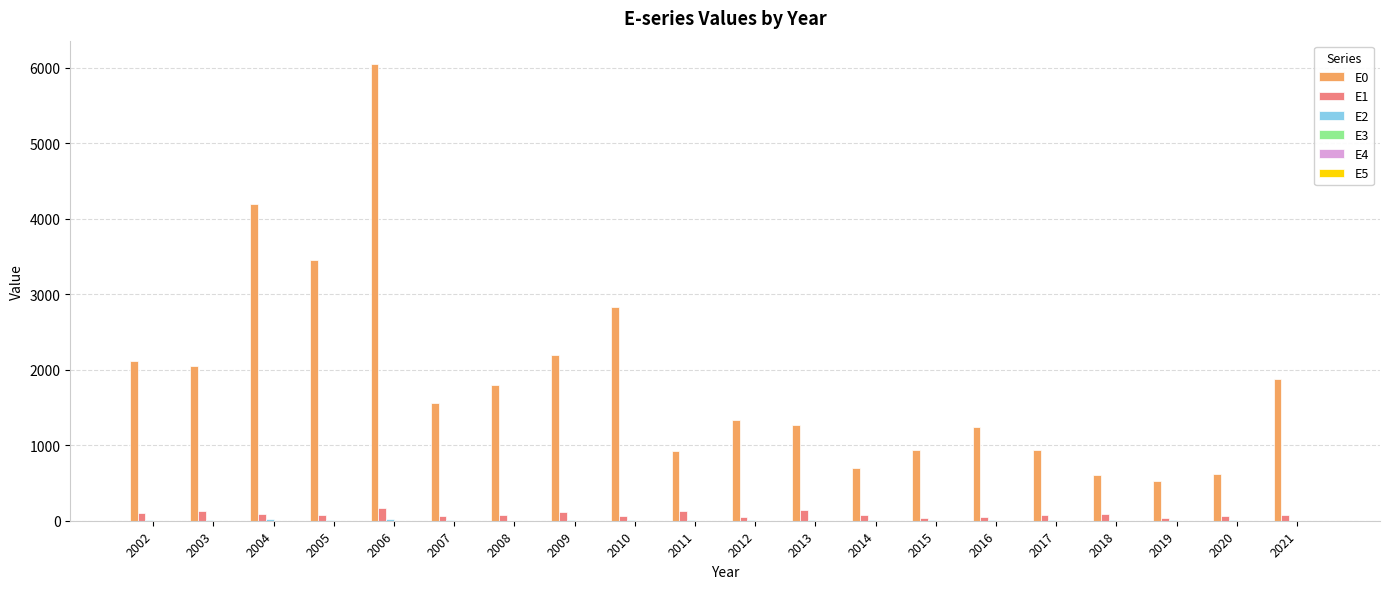

Are the bars grouped side by side (vs. stacked)?

Yes